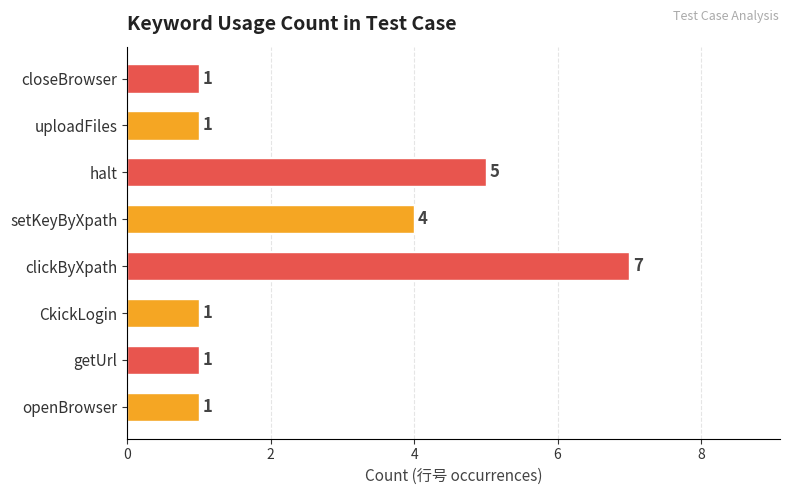

Which category has the highest value across all series?

clickByXpath